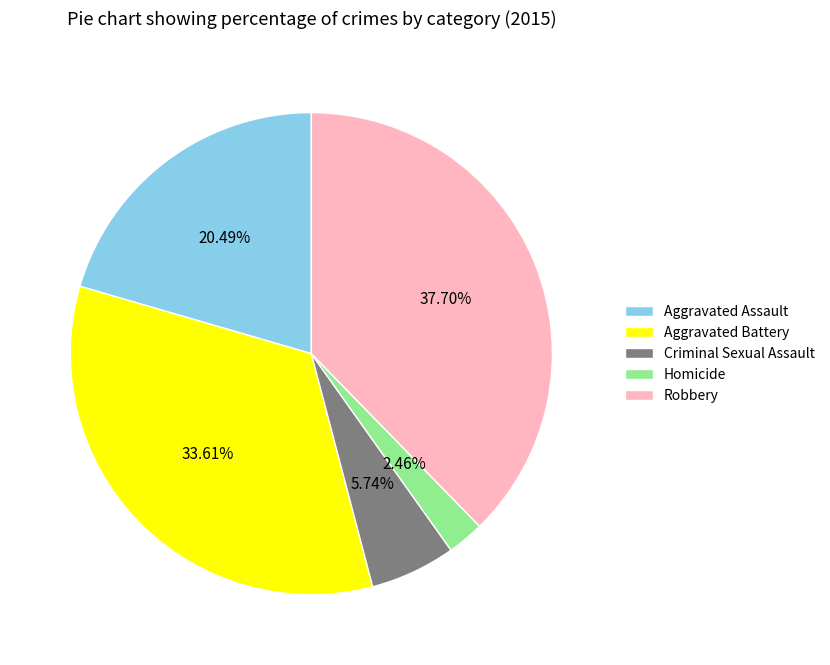

How many segments does this pie chart have?

5